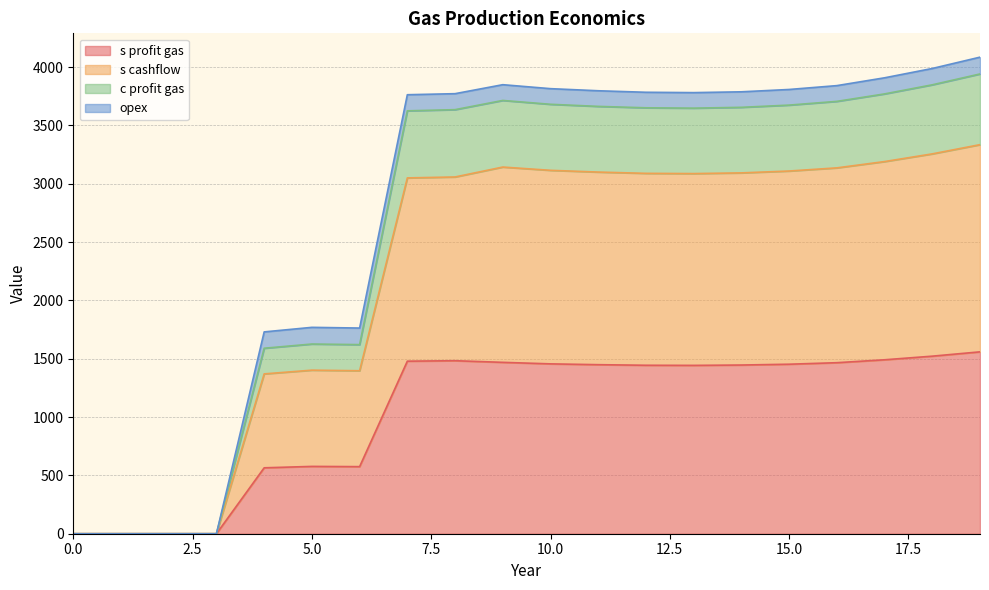

What are all the series names shown in the legend?

s profit gas, s cashflow, c profit gas, opex